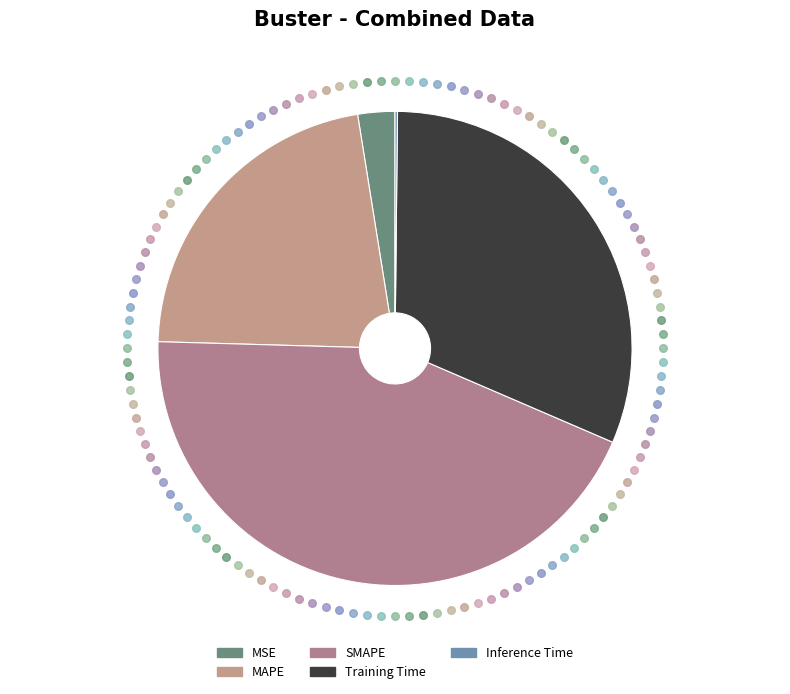

Does any single category account for the majority?

No